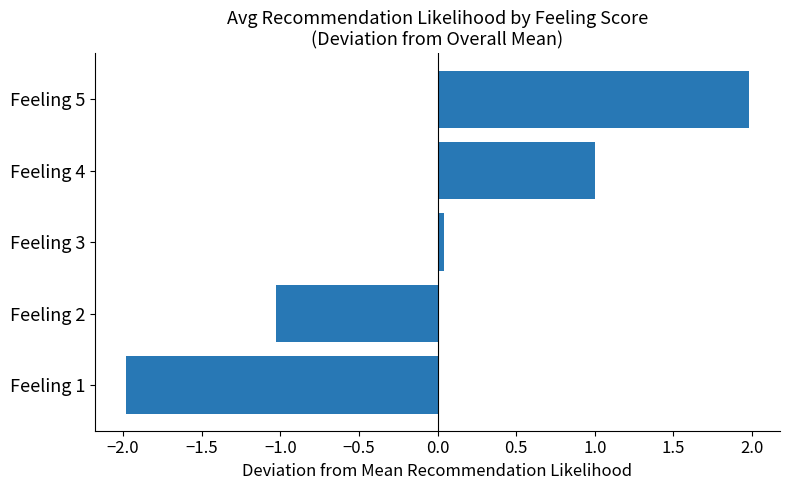

What is the greatest value displayed?

2.0